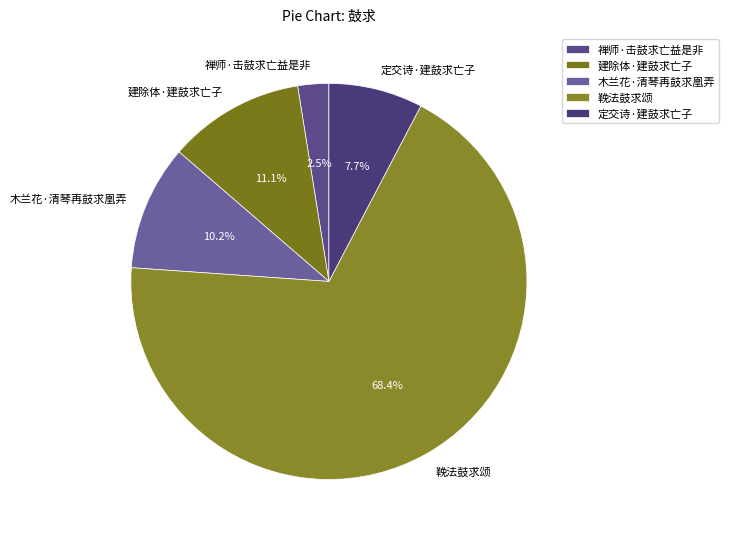

Is it true that 鞔法鼓求颂 is 68% of the pie?

True